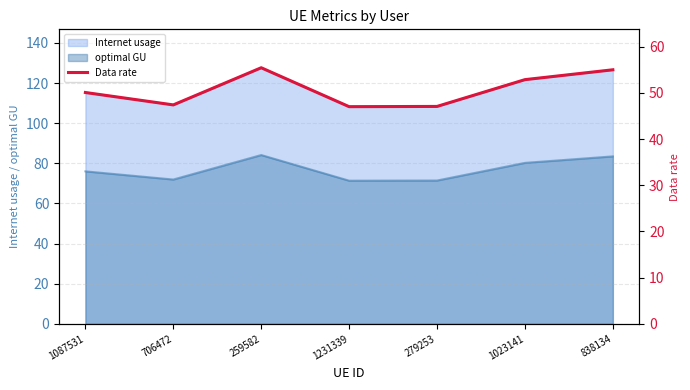

At which label is the value closest to 51?

1087531